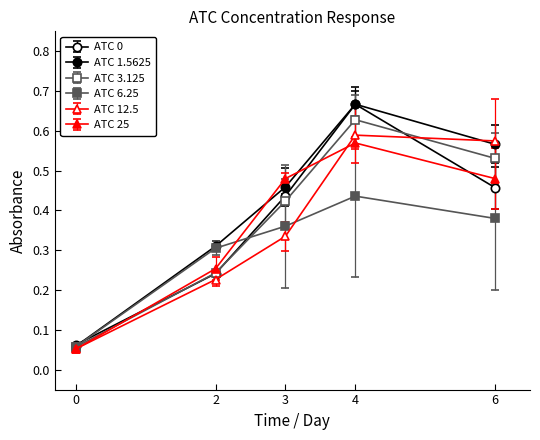

What is the difference between the maximum and minimum values in the ATC 12.5 series?

0.5